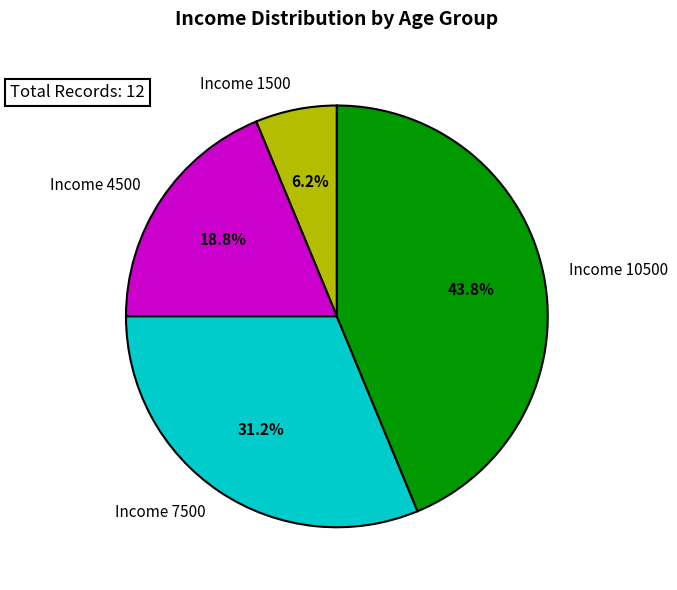

What is the total percentage of Income 1500 and Income 4500?

25.0%